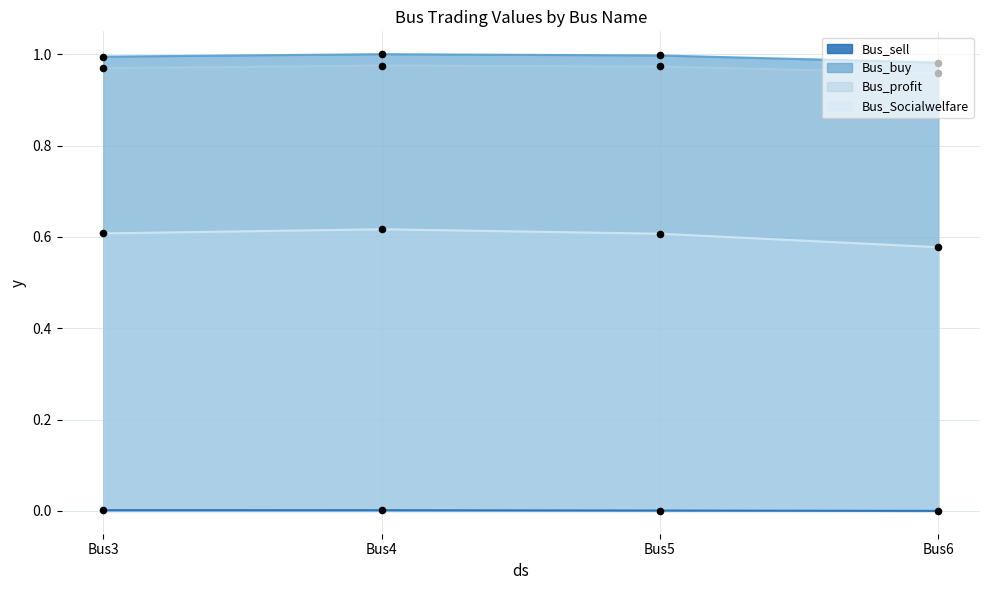

At how many categories does at least one series exceed 0?

4